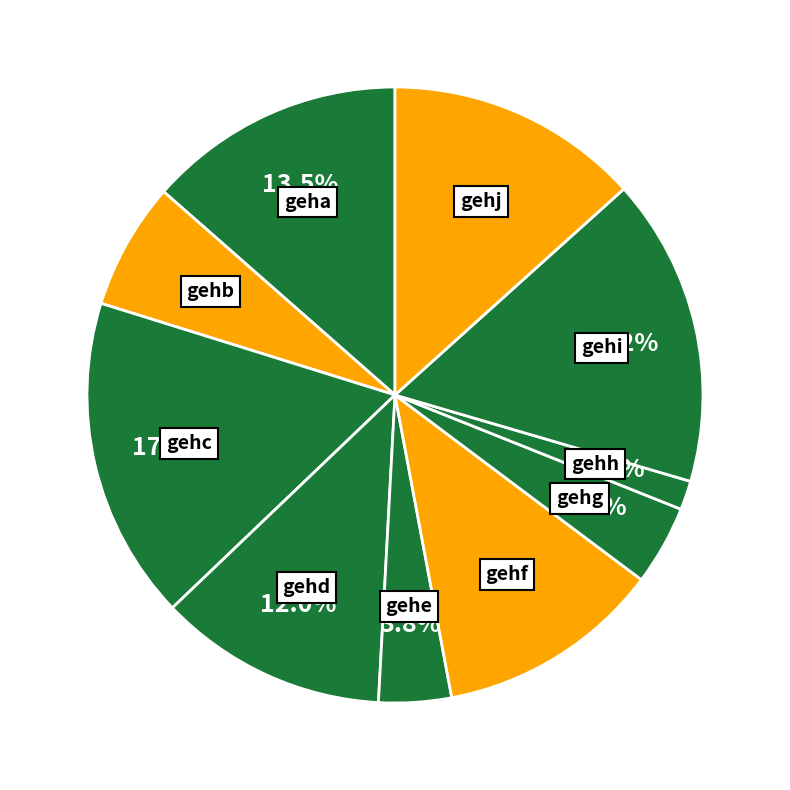

Count the number of slices in the pie.

10